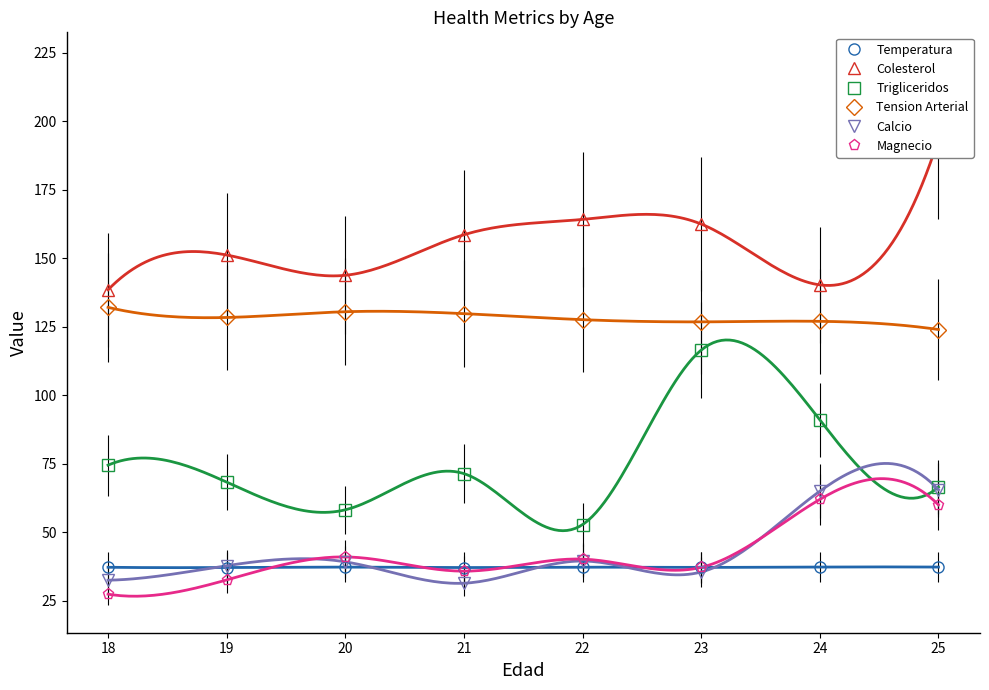

True or false: Colesterol and Temperatura cross at least once.

False